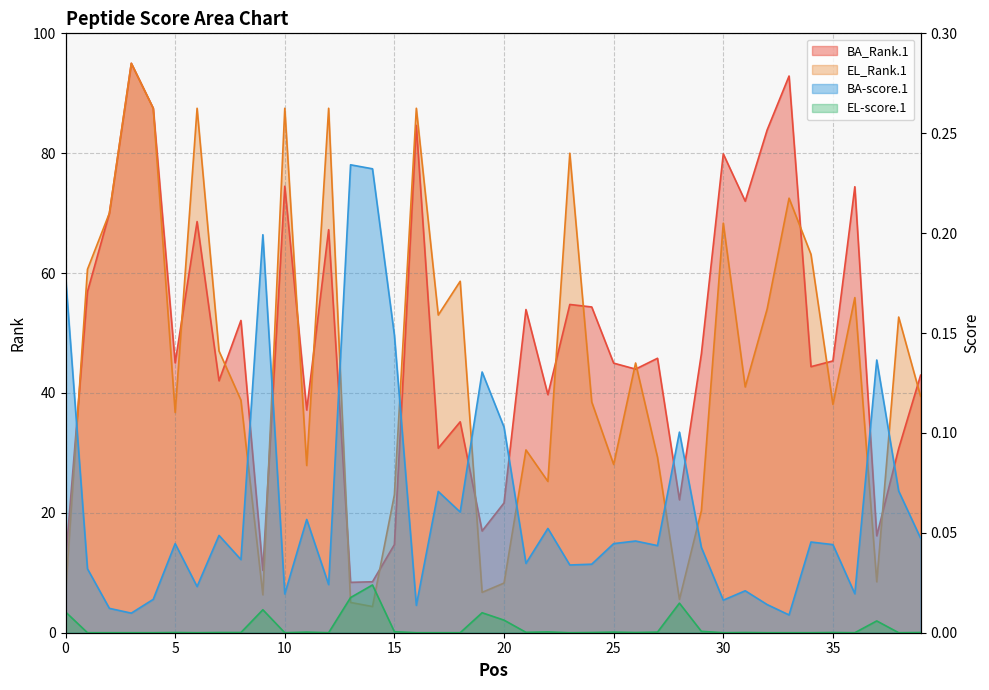

At how many categories does at least one series exceed 94?

1